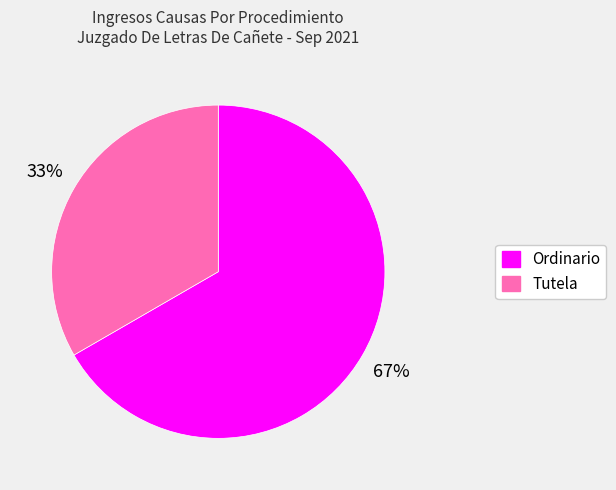

To the nearest percent, what is the average slice percentage?

50%